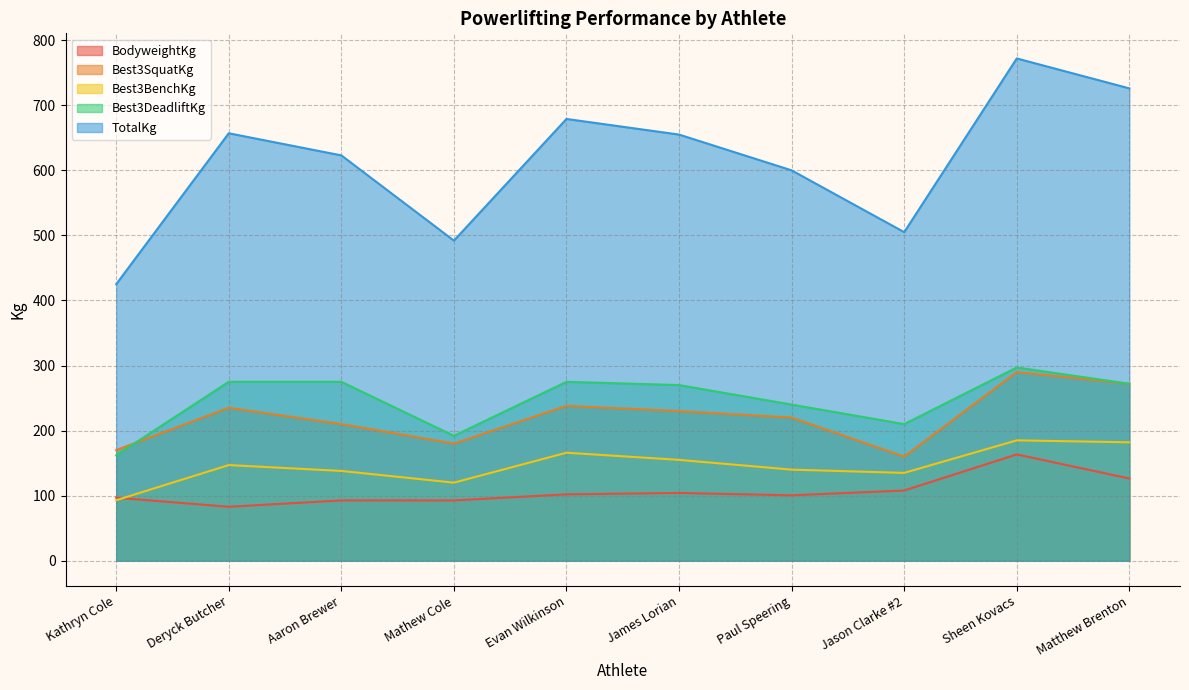

In TotalKg, how many points are lower than both neighbors (excluding endpoints)?

2